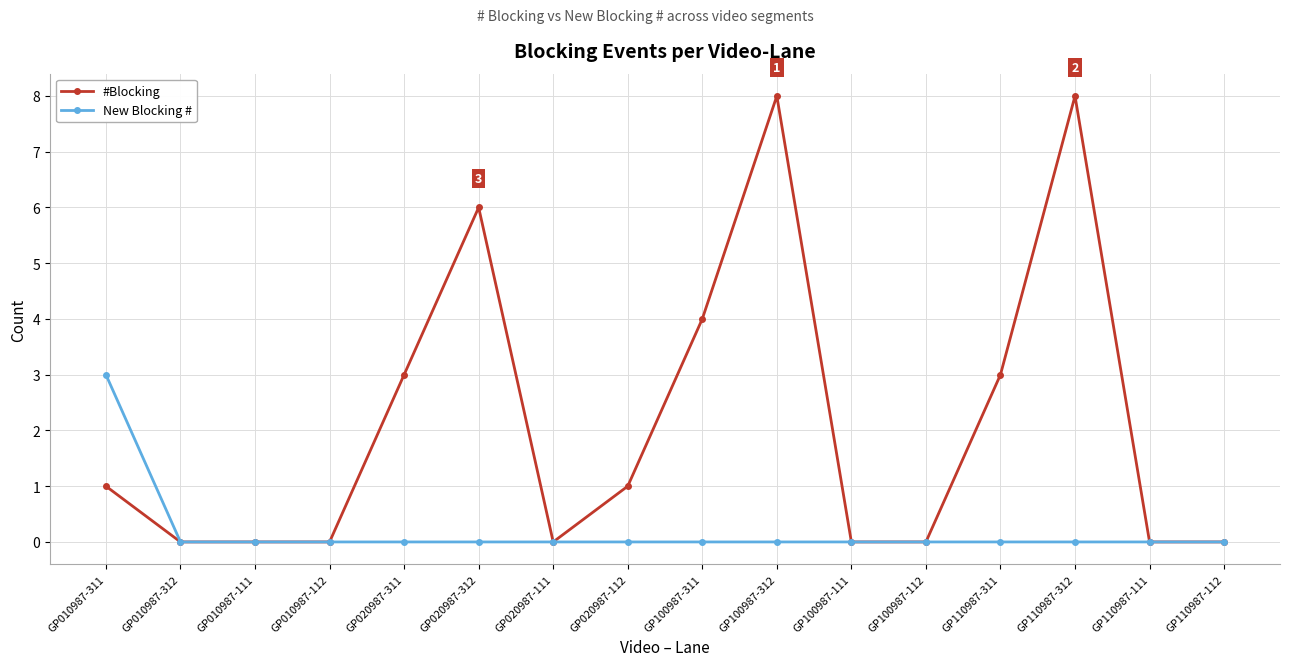

Is this an area chart (filled region under the line)?

No